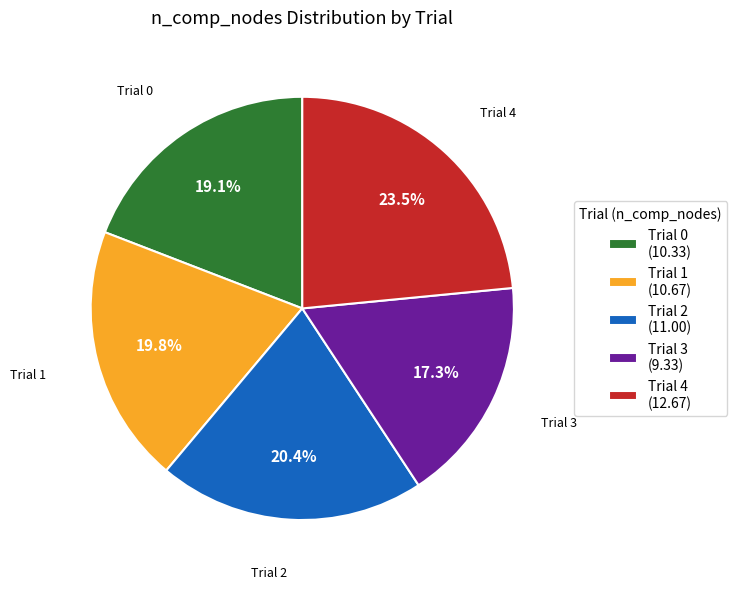

Between Trial 4 and Trial 2, which is larger?

Trial 4